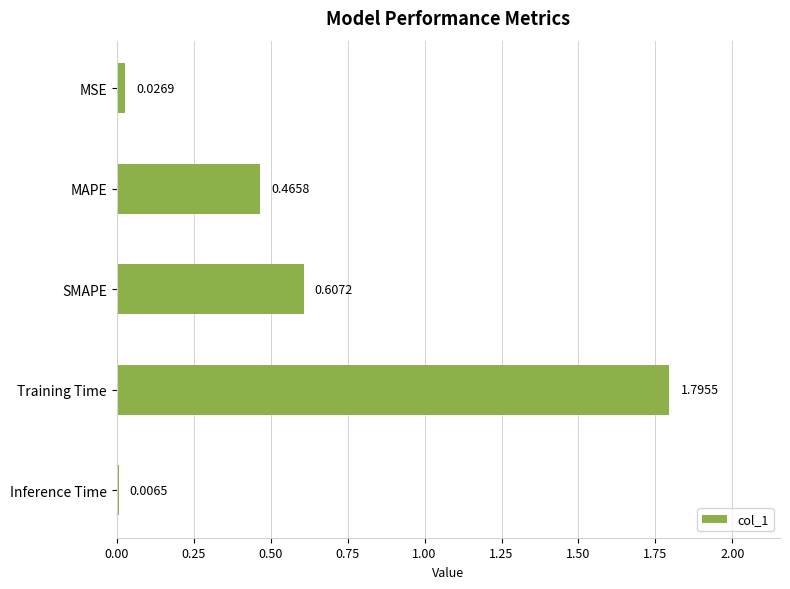

What is the label of the 5th bar from the top?

Inference Time